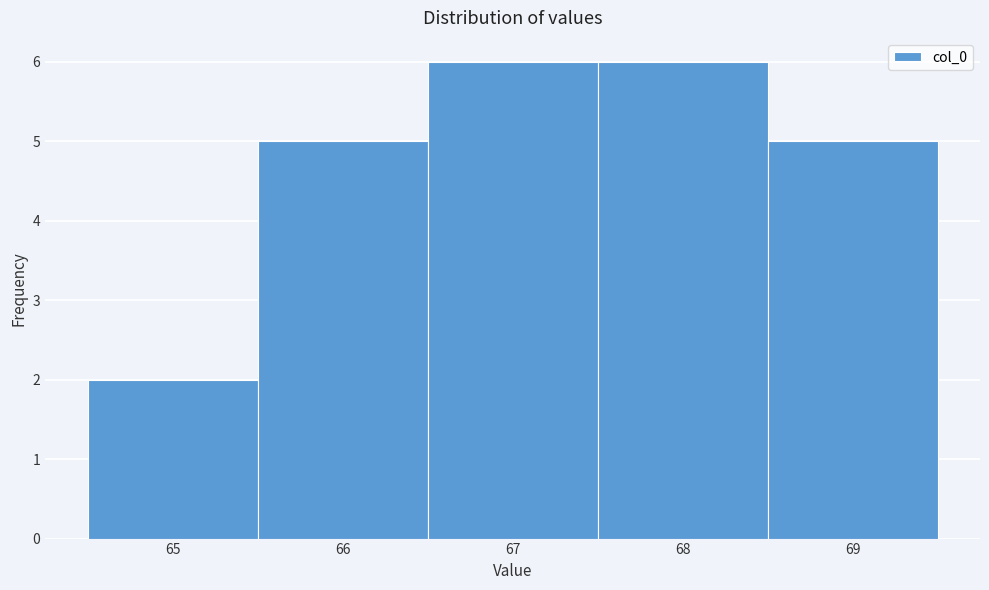

What is the height of the bar covering 64.5 to 65.5 on the x-axis? The values are not printed on the chart, so give them approximately, as read against the axis.

2